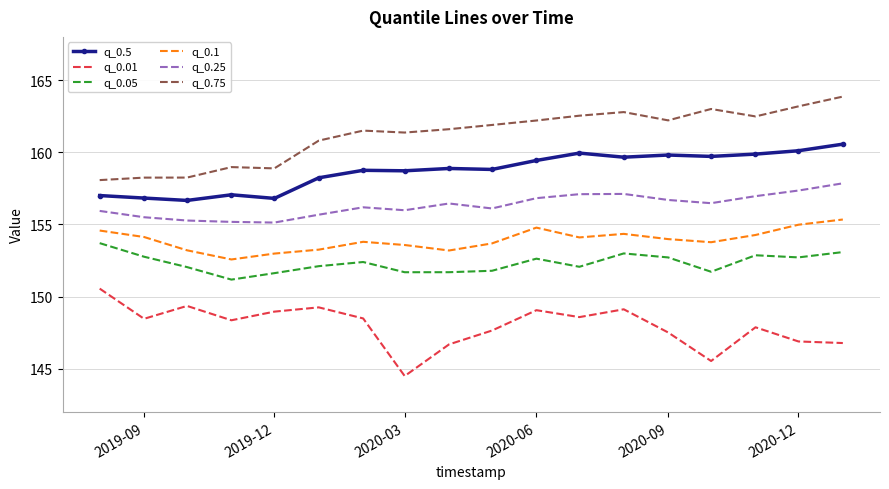

List the series in order of their peak value, highest first.

q_0.75, q_0.5, q_0.25, q_0.1, q_0.05, q_0.01